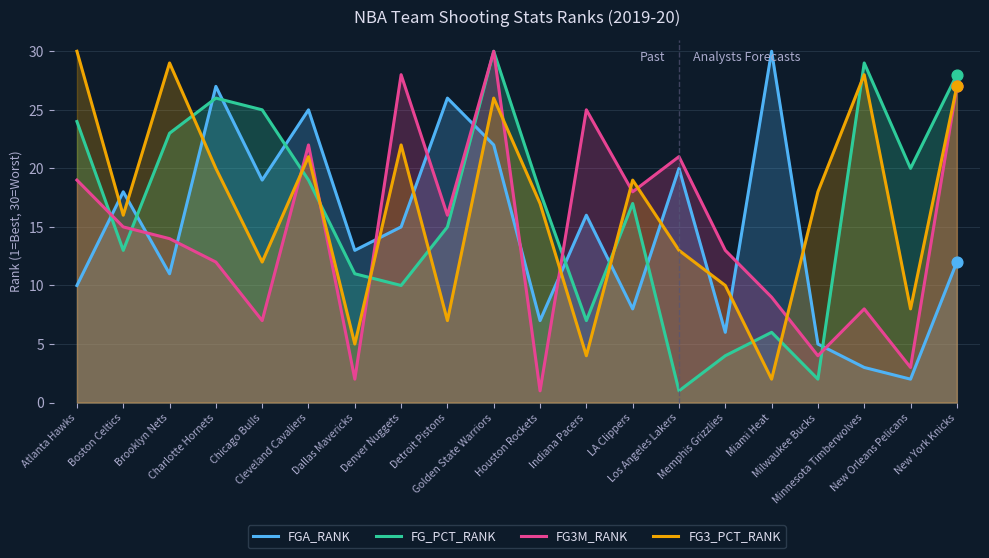

At which category is the sum across all series the highest?

Golden State Warriors